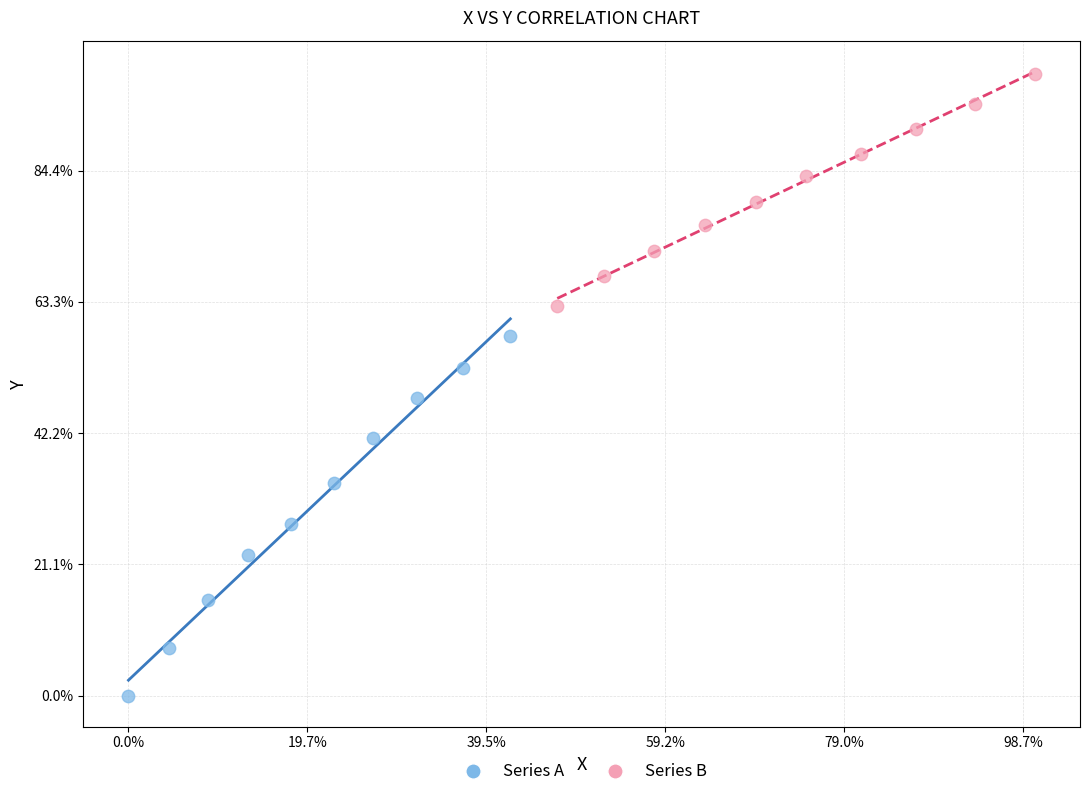

What are all the series names shown in the legend?

Series A, Series B